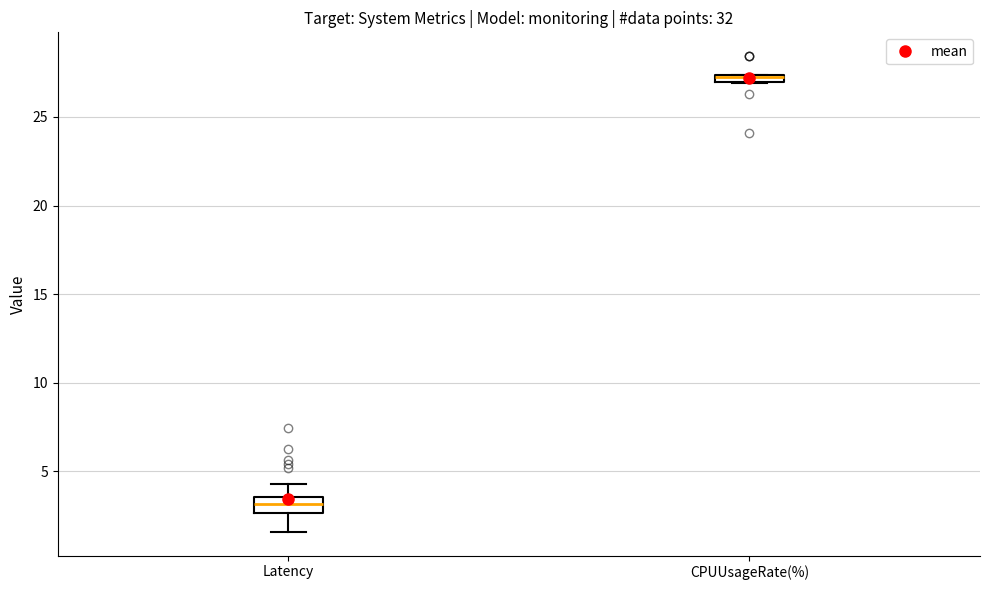

Where is the upper edge of the box for Latency on the y-axis? The values are not printed on the chart, so give them approximately, as read against the axis.

3.5